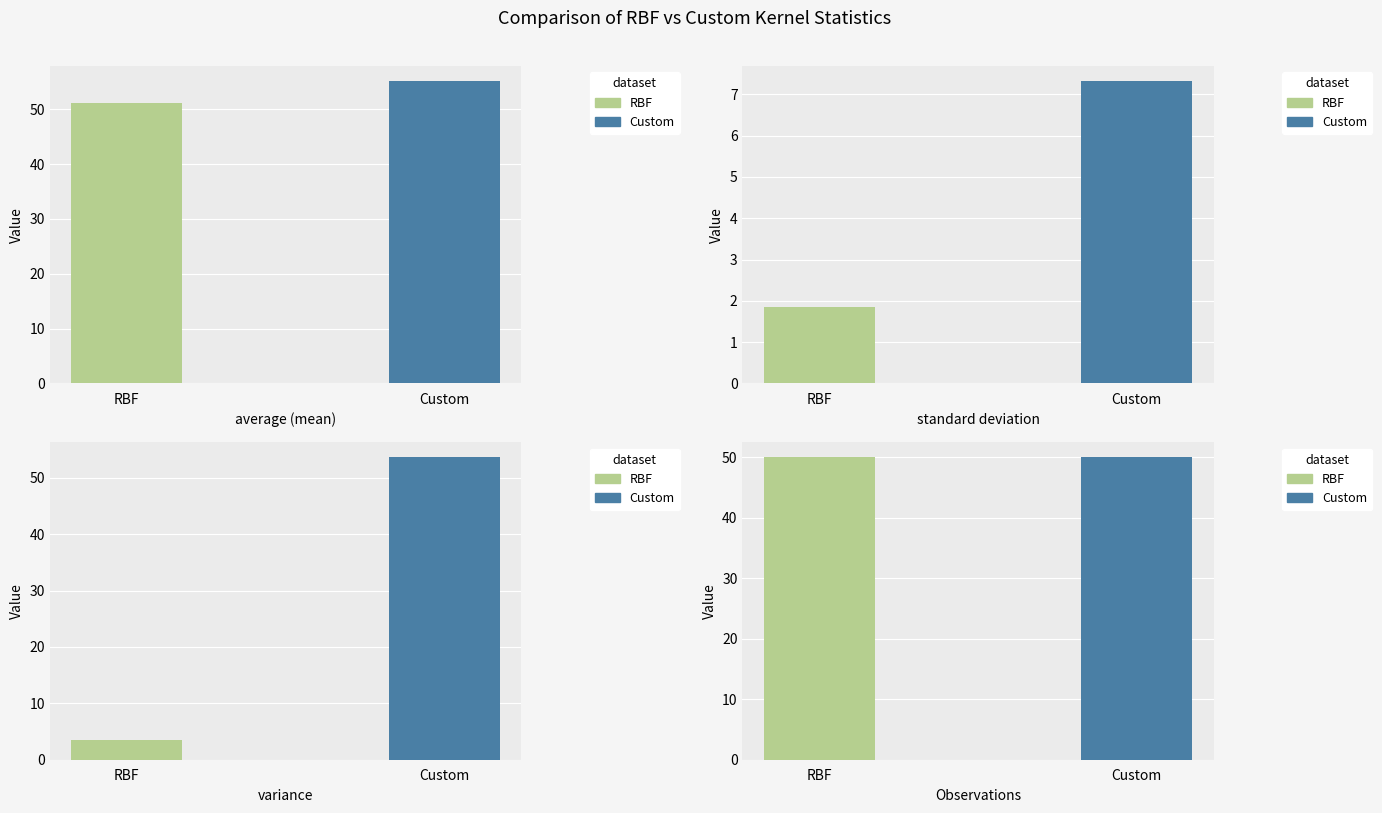

What are all the series names shown in the legend?

RBF, Custom